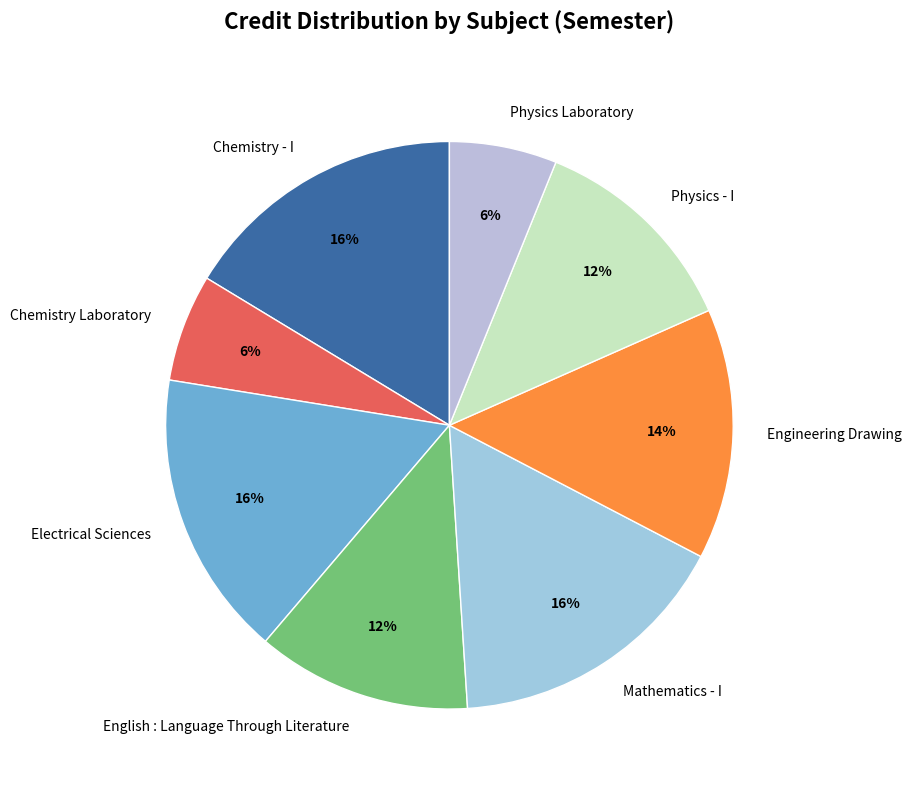

Approximately how many times larger is the value at Electrical Sciences compared to Mathematics - I?

1.0